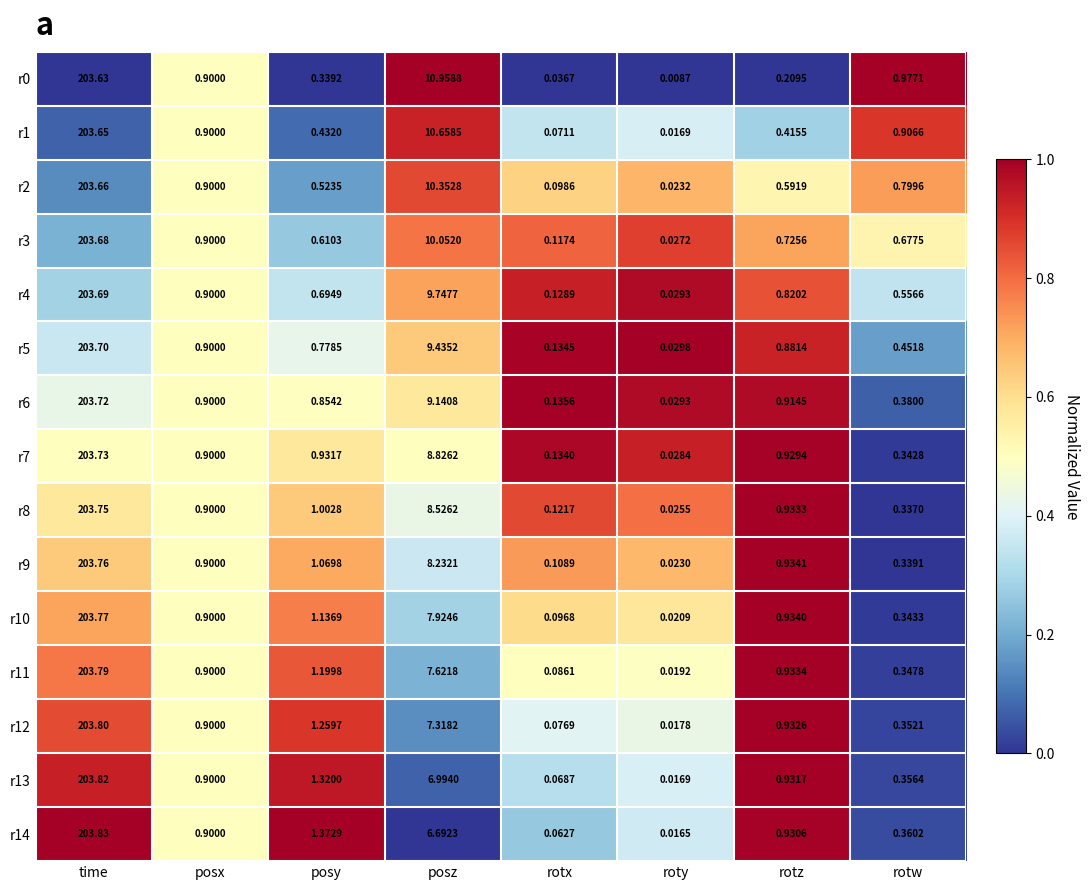

Is the value of r6 at rotw greater than the value of r1 at rotz?

No